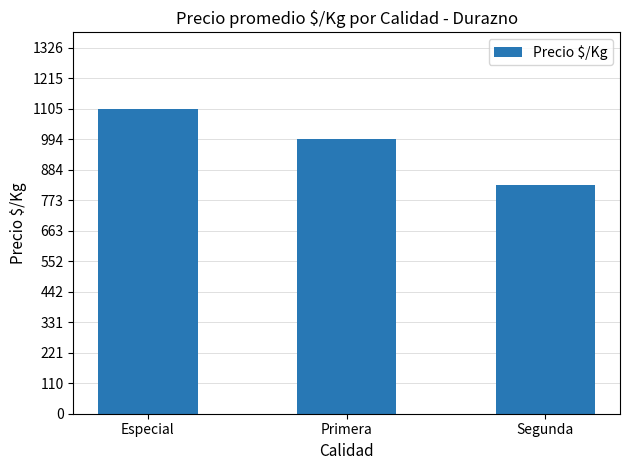

What is the approximate value at Especial?

1104.6